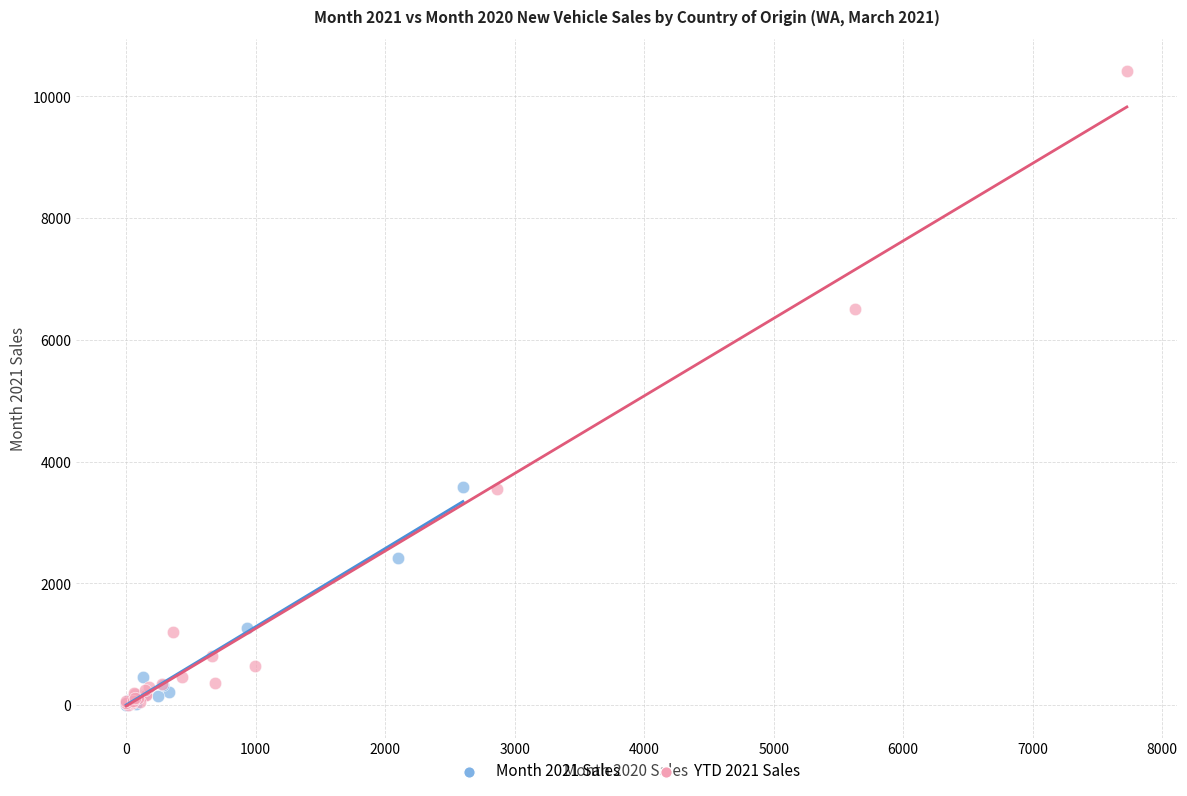

What are all the series names shown in the legend?

Month 2021 Sales, YTD 2021 Sales